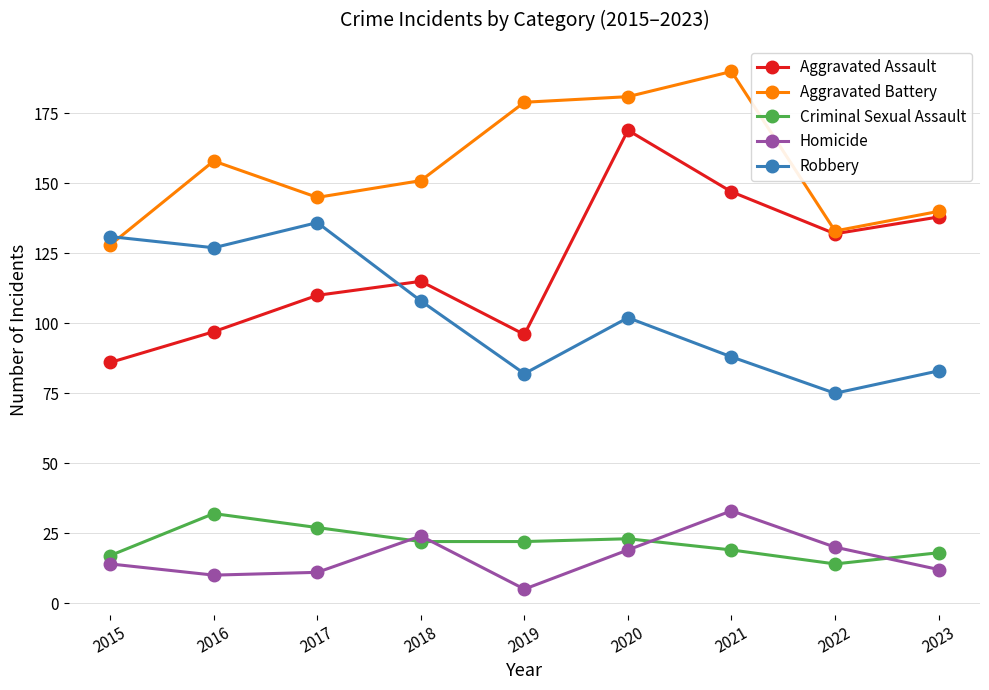

Where is the first local maximum for Aggravated Assault?

2018